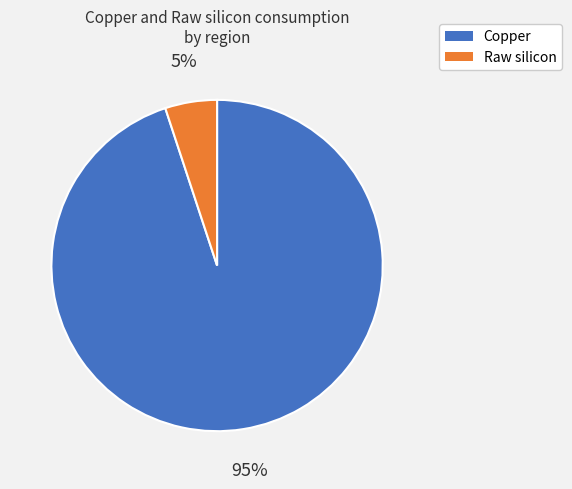

To the nearest percent, what is the average slice percentage?

50%